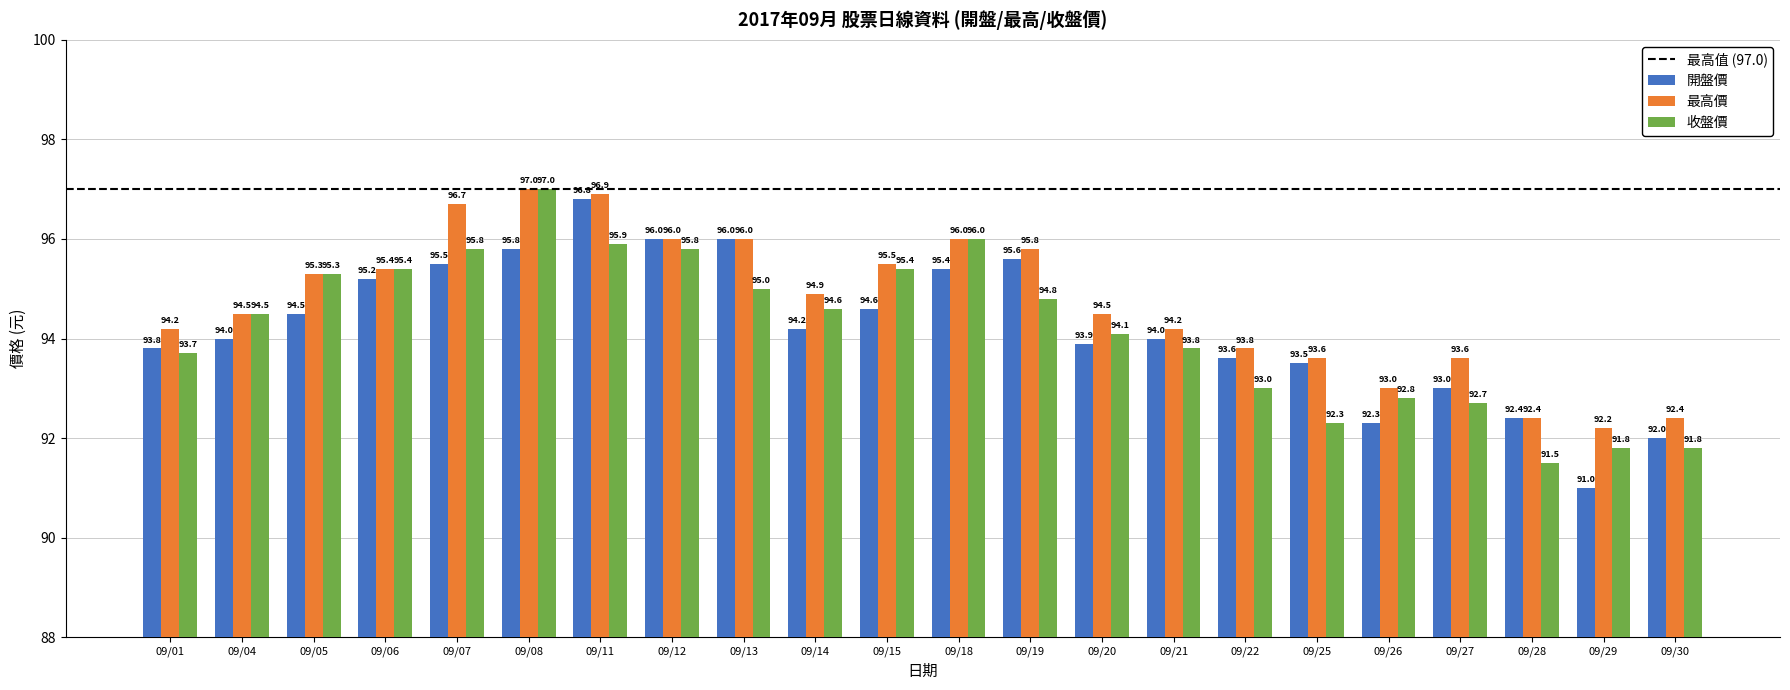

Rank the series at 09/07 from lowest to highest value.

開盤價, 收盤價, 最高價